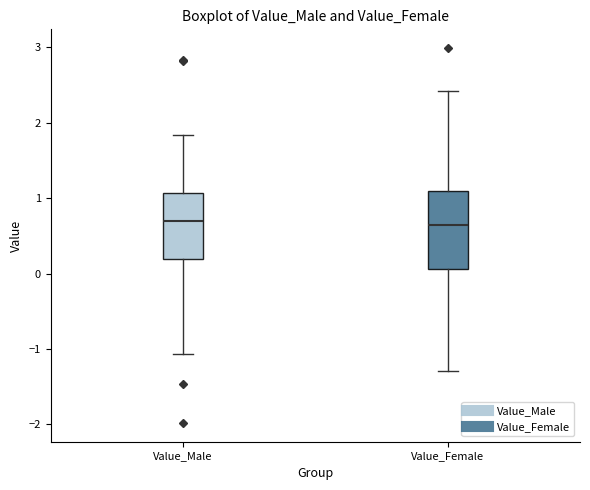

Reading left to right, read every box against the y-axis: the position of its median line, the range the box covers, and the ends of its whiskers. The values are not printed on the chart, so give them approximately, as read against the axis.

Value_Male: median 0.7, box 0.2 to 1.1, whiskers -1.1 to 1.8
Value_Female: median 0.6, box 0.1 to 1.1, whiskers -1.3 to 2.4